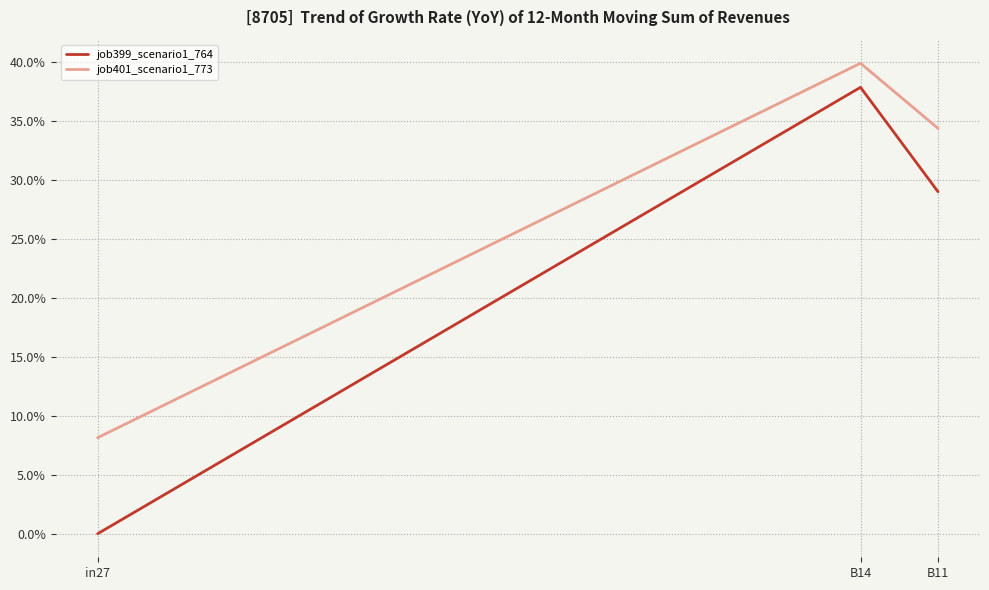

What is the label of the 3rd point from the right?

in27